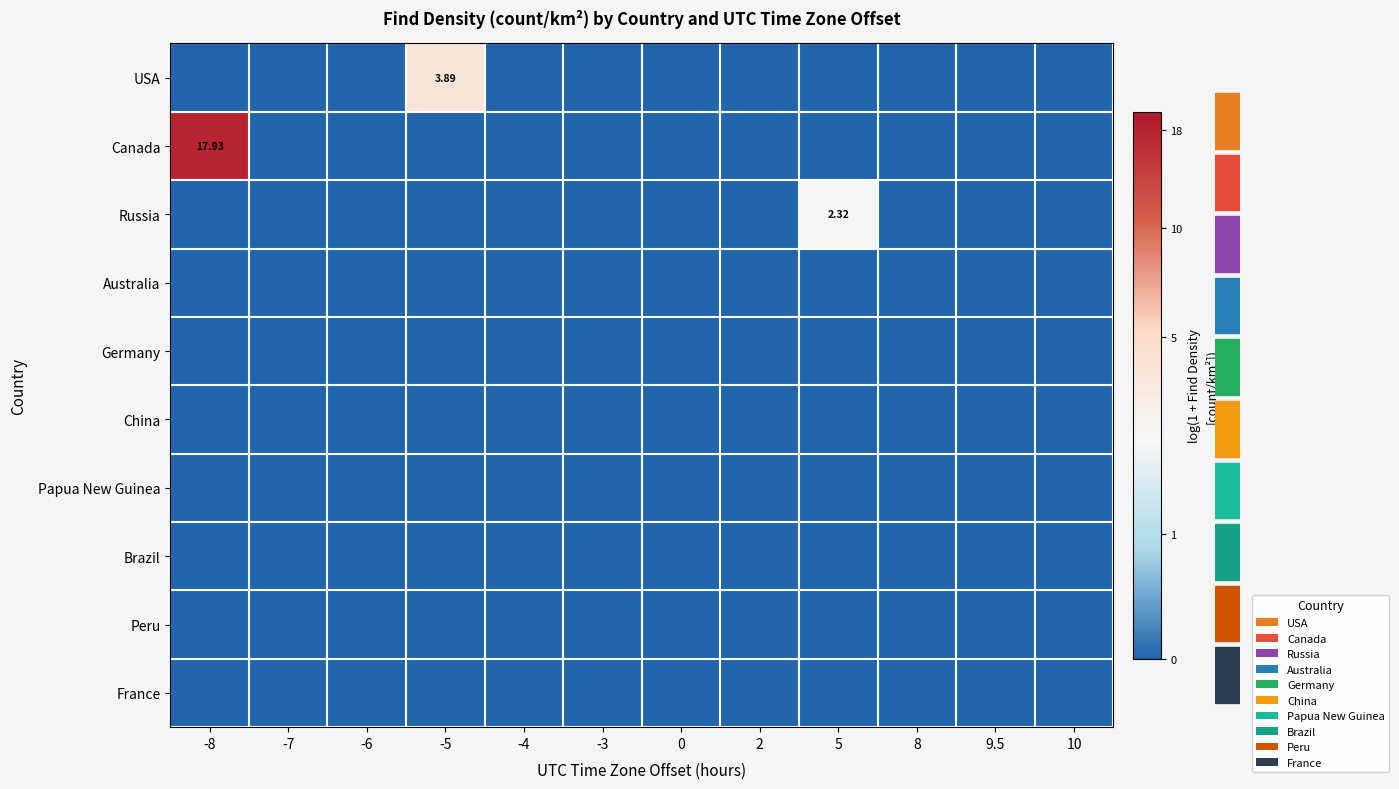

How many categories are shown in the chart?

12